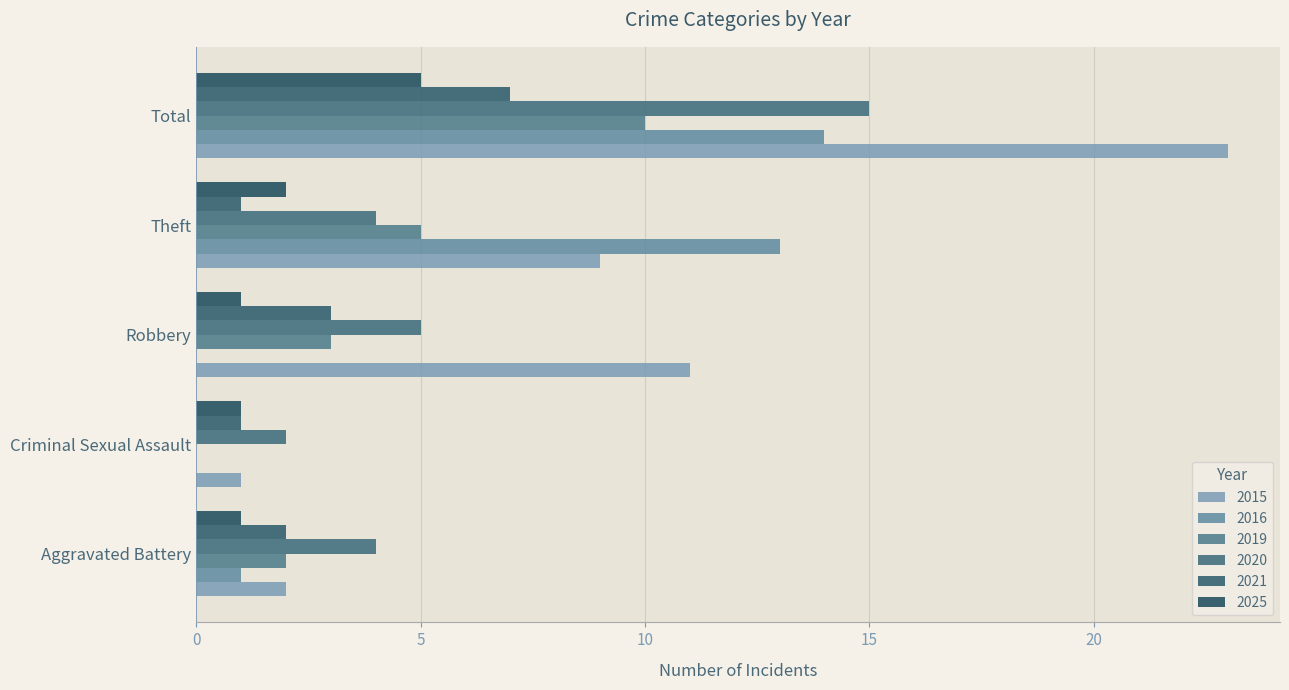

At which label does 2021 first exceed 2?

Robbery